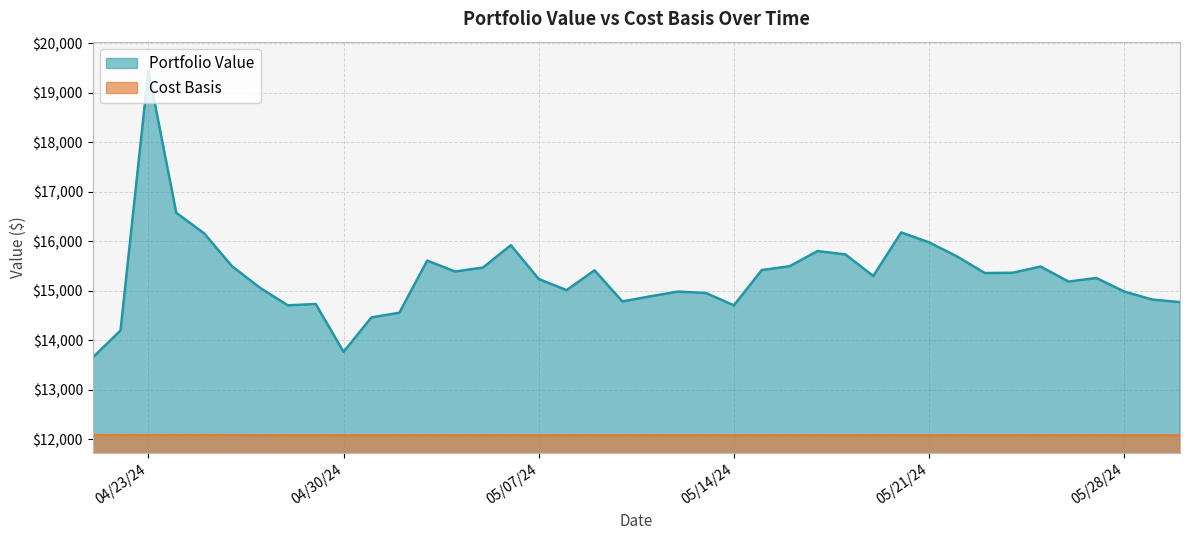

What is the sum of the Portfolio Value values at 04/24/24 and 05/10/24?

31362.0